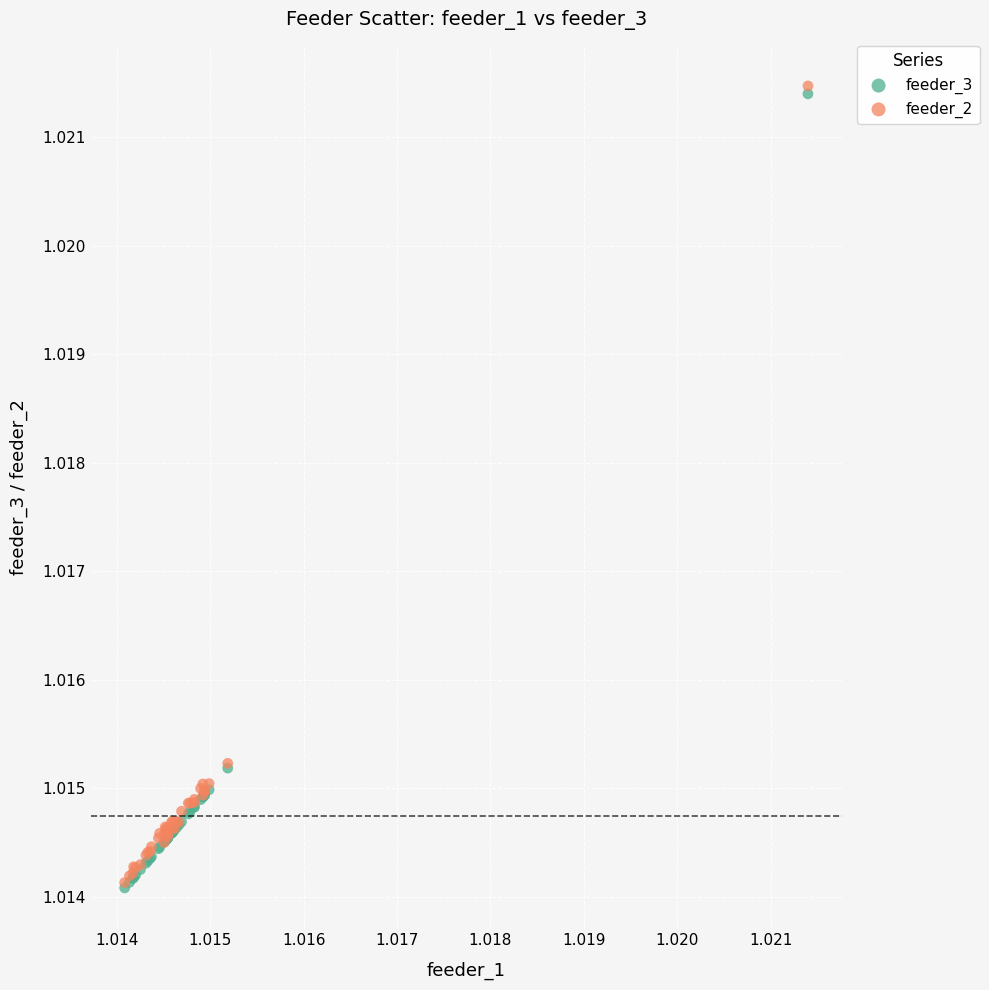

Which series has the largest Y range (max minus min)?

feeder_2